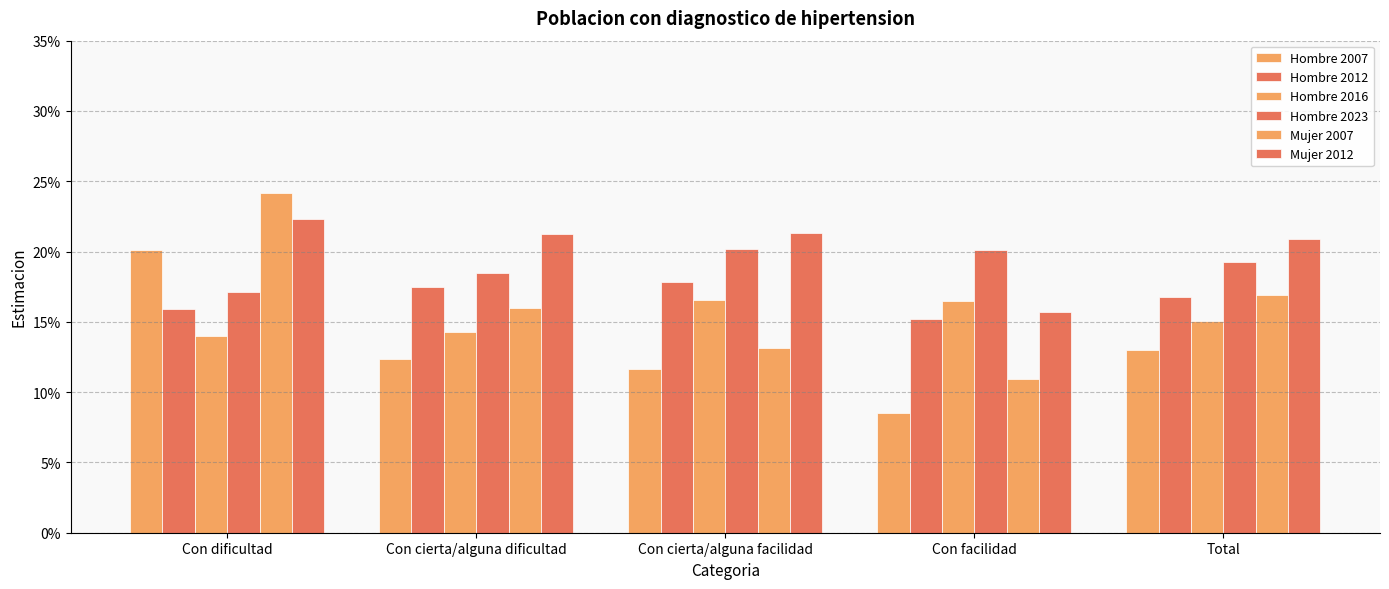

Does the chart contain any negative values?

No